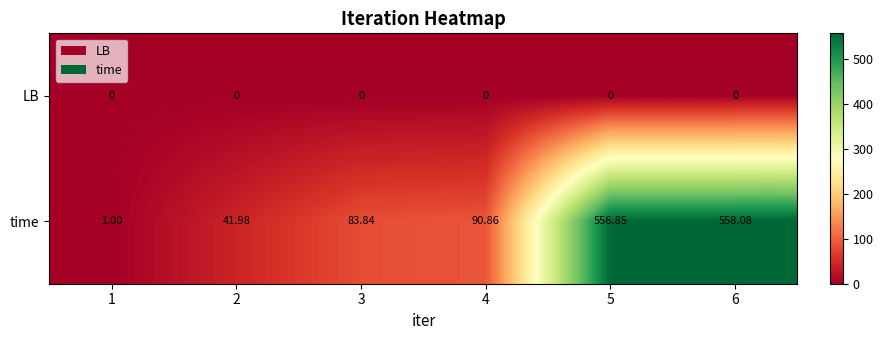

Rank the series at 3 from highest to lowest value.

time, LB